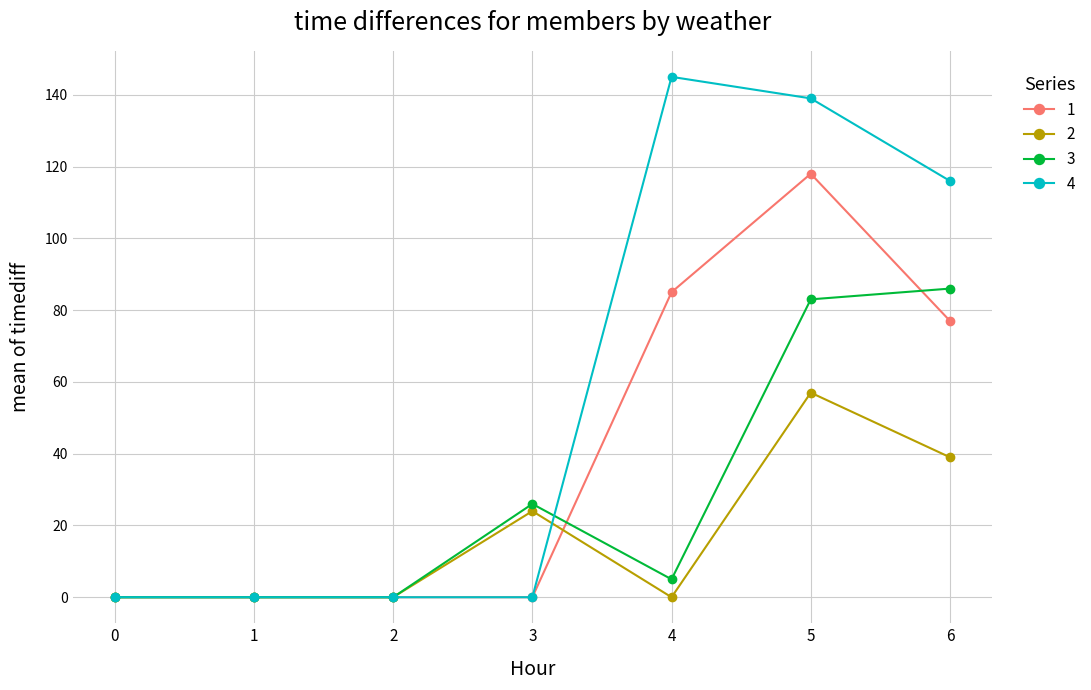

List the series in order of their overall mean, highest first.

4, 1, 3, 2